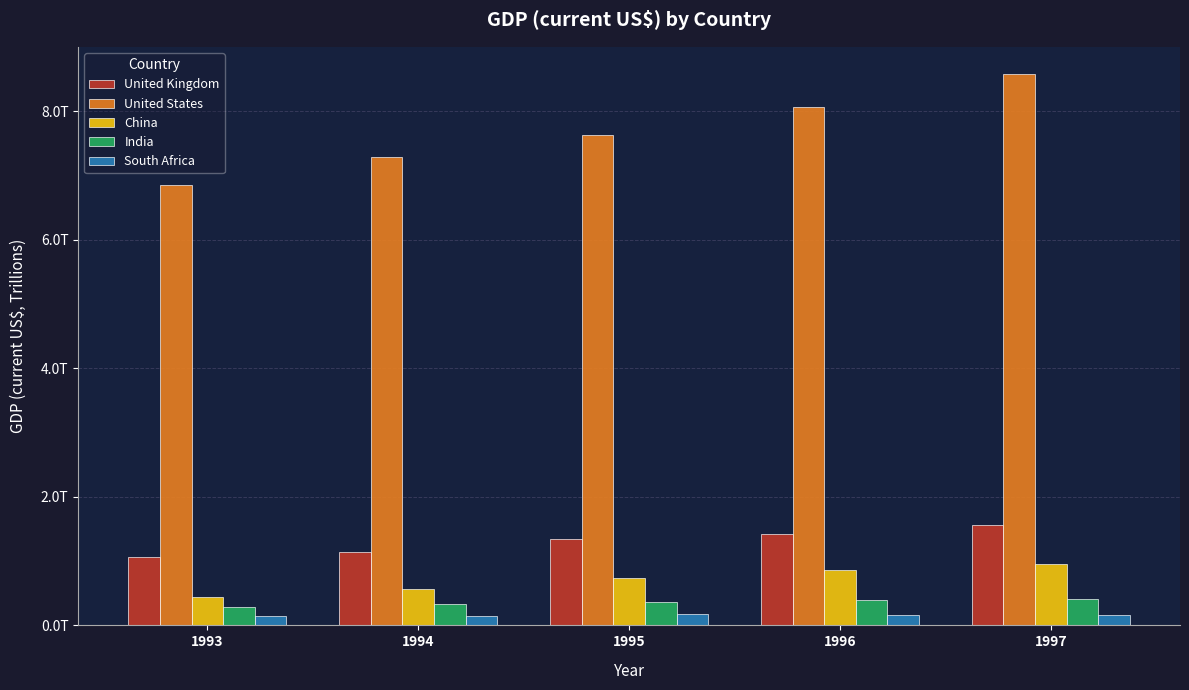

Which series has the largest total across all categories?

United States